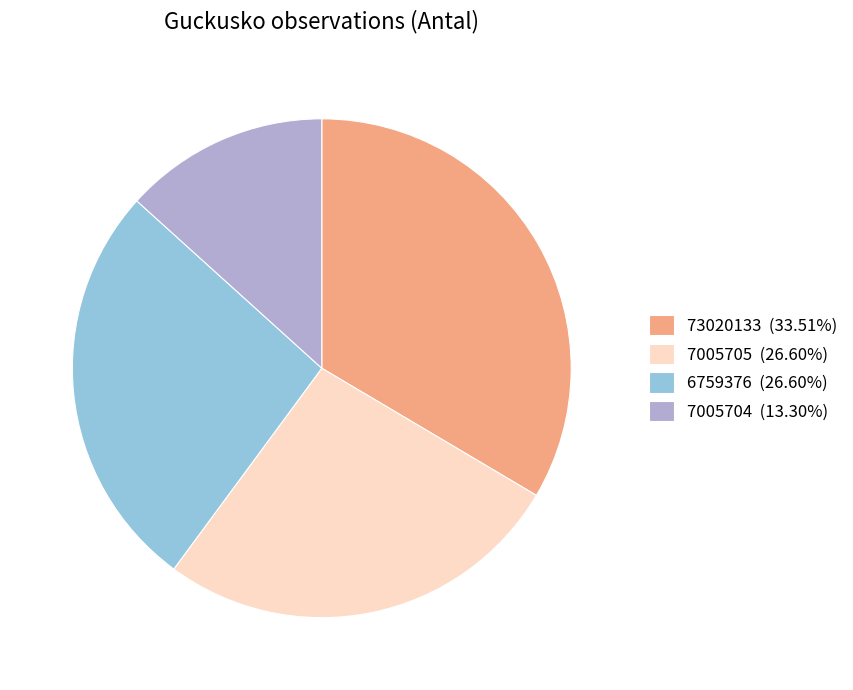

Does 7005704 (13.30%) represent more than half of the total?

No